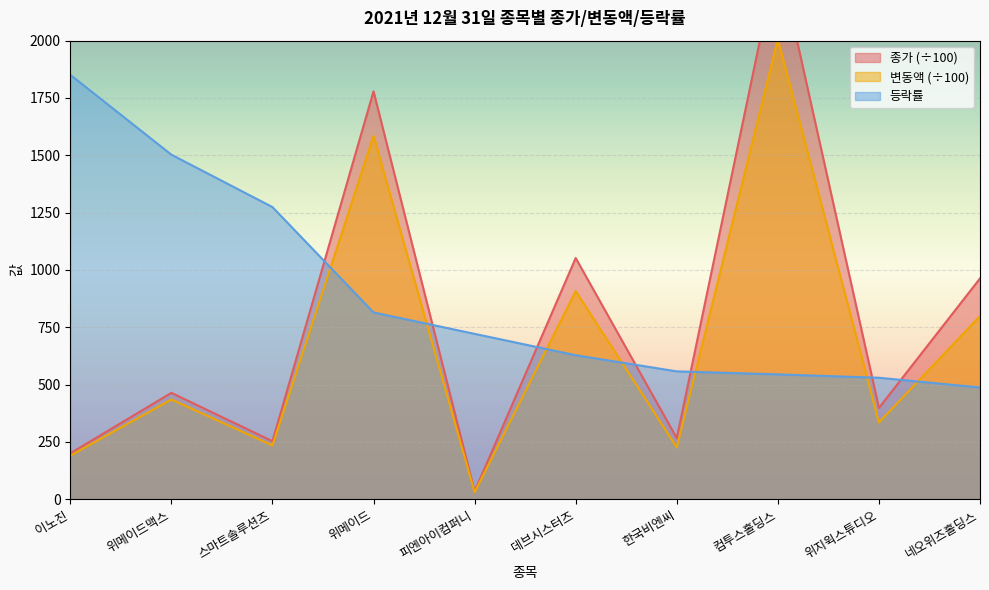

At which category does 변동액 reach its first local valley?

스마트솔루션즈